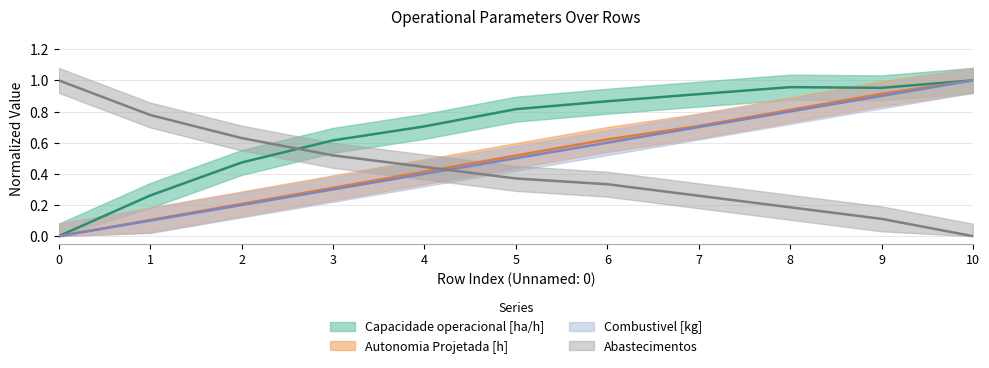

What is the approximate value of Autonomia Projetada [h] at 6?

0.6